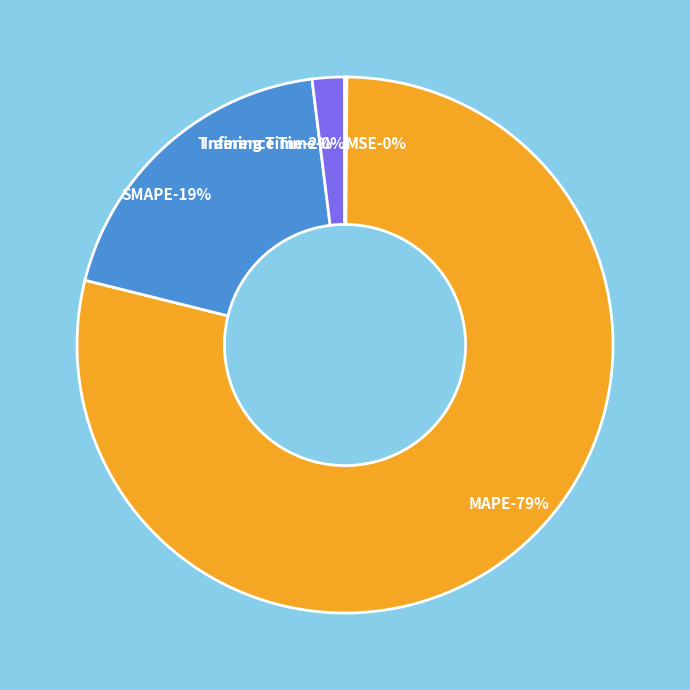

To the nearest percent, what percentage of the pie is SMAPE?

19%